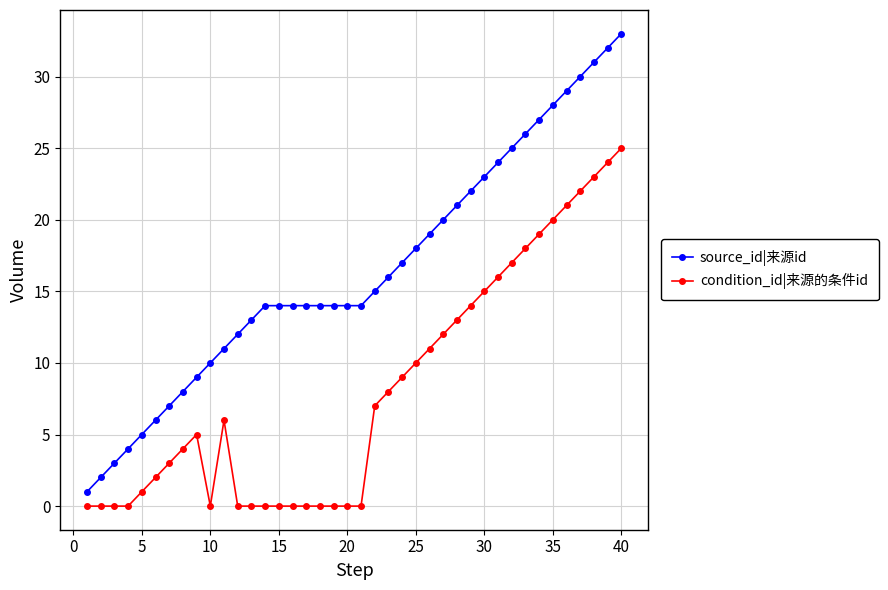

True or false: source_id|来源id and condition_id|来源的条件id cross at least once.

False